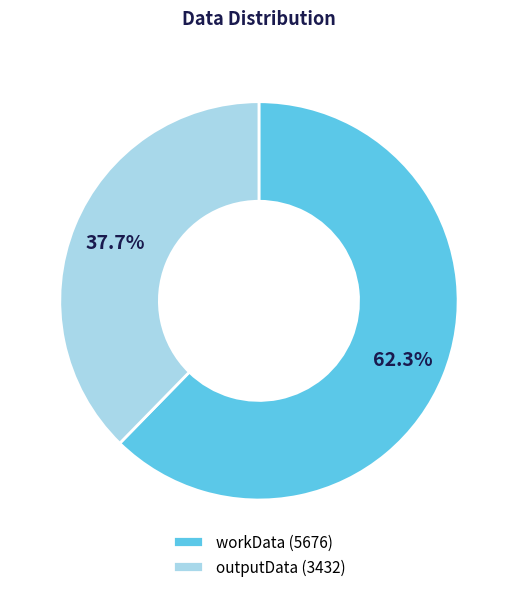

How many slices are in this pie chart?

2